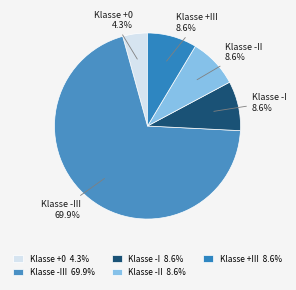

To the nearest percent, what is the difference between the largest and smallest slice percentages?

66%